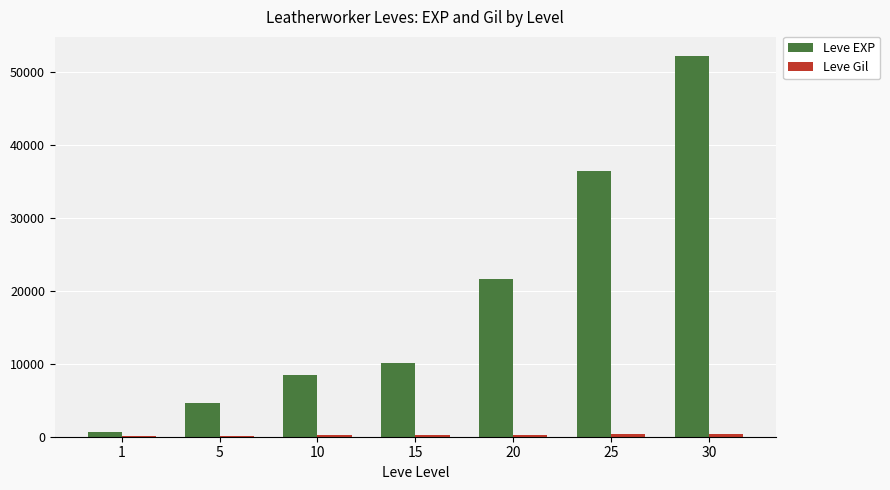

The value of Leve EXP at 15 is 15688. True or false?

False